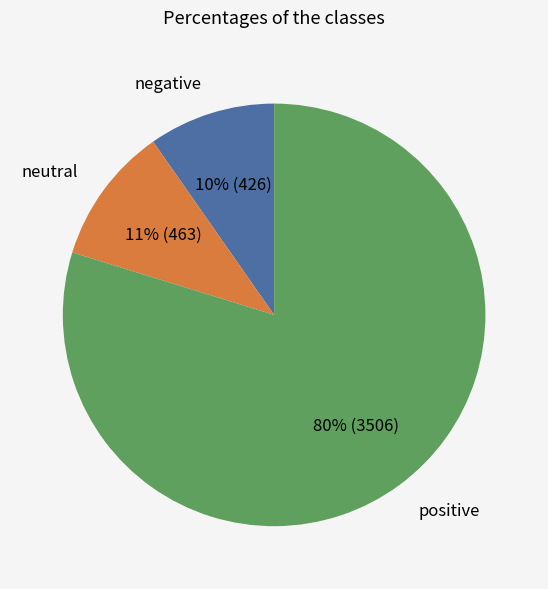

How many slices are in this pie chart?

3